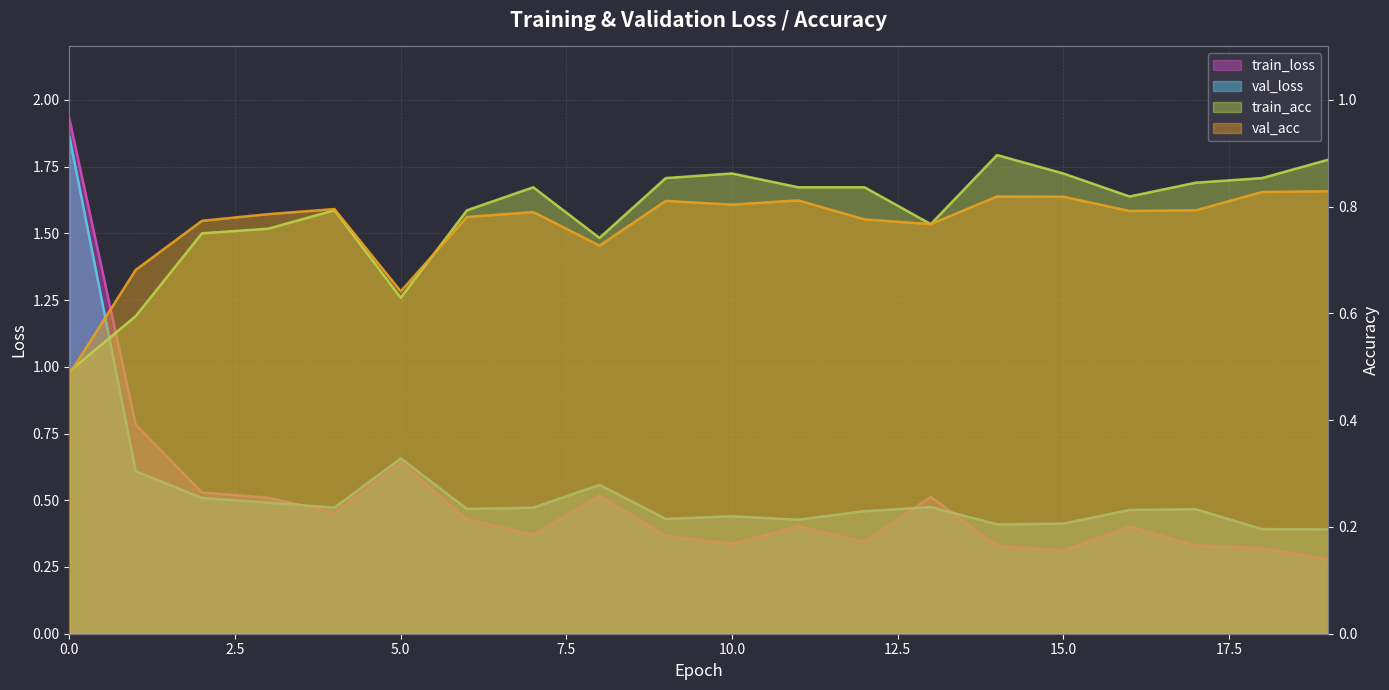

True or false: val_acc and train_acc intersect in this chart.

True